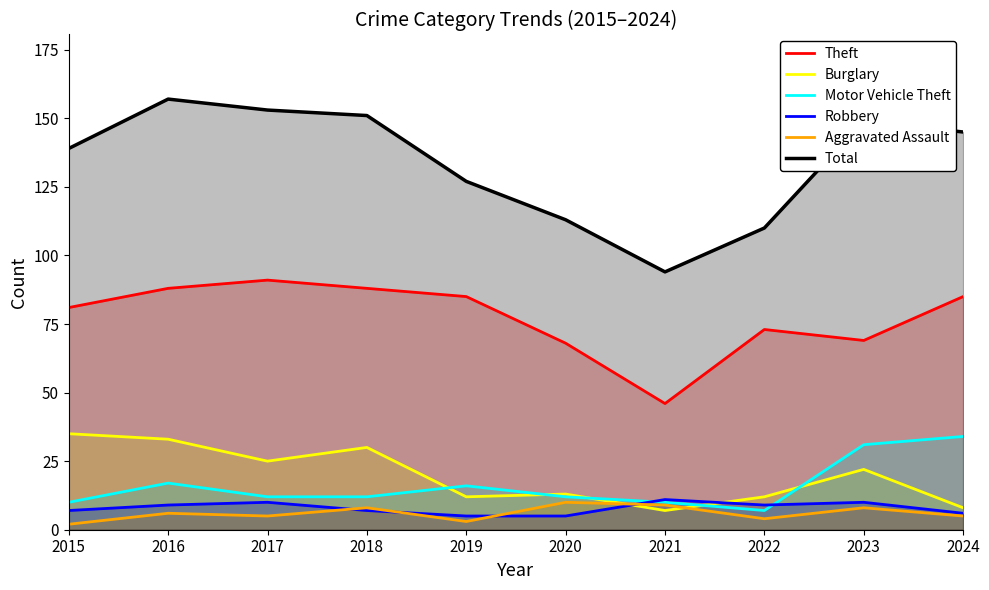

Rank the series by their maximum value, from highest to lowest.

Total, Theft, Burglary, Motor Vehicle Theft, Robbery, Aggravated Assault